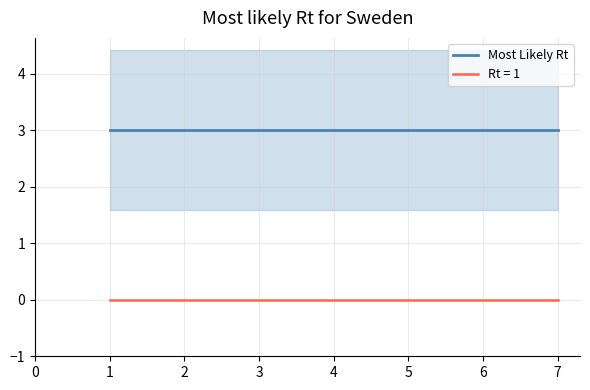

Is the value of Rt = 1 at 7 greater than the value of Most Likely Rt at 5?

No